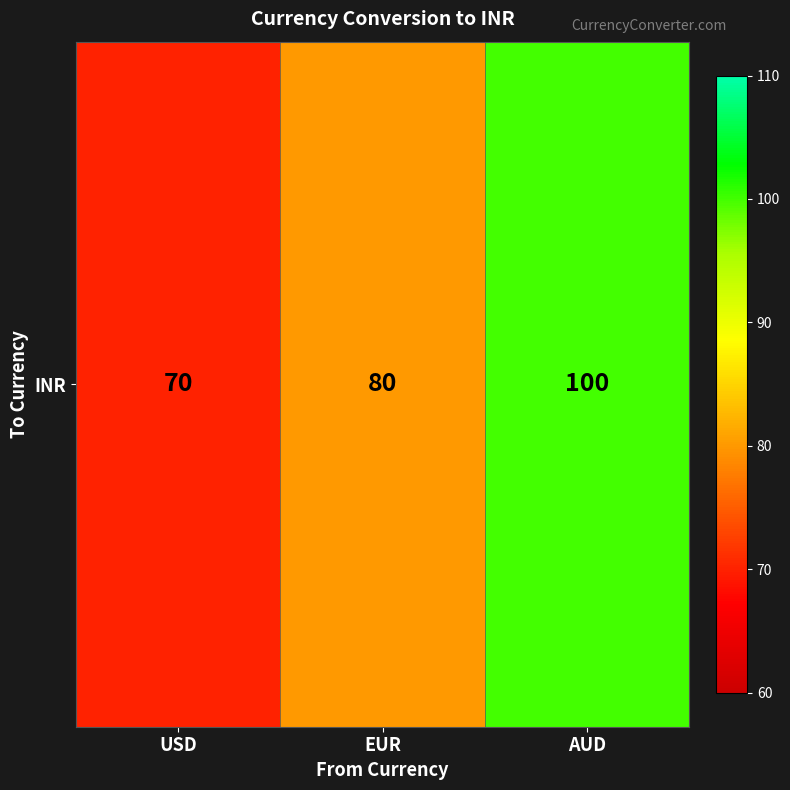

What is the average value?

83